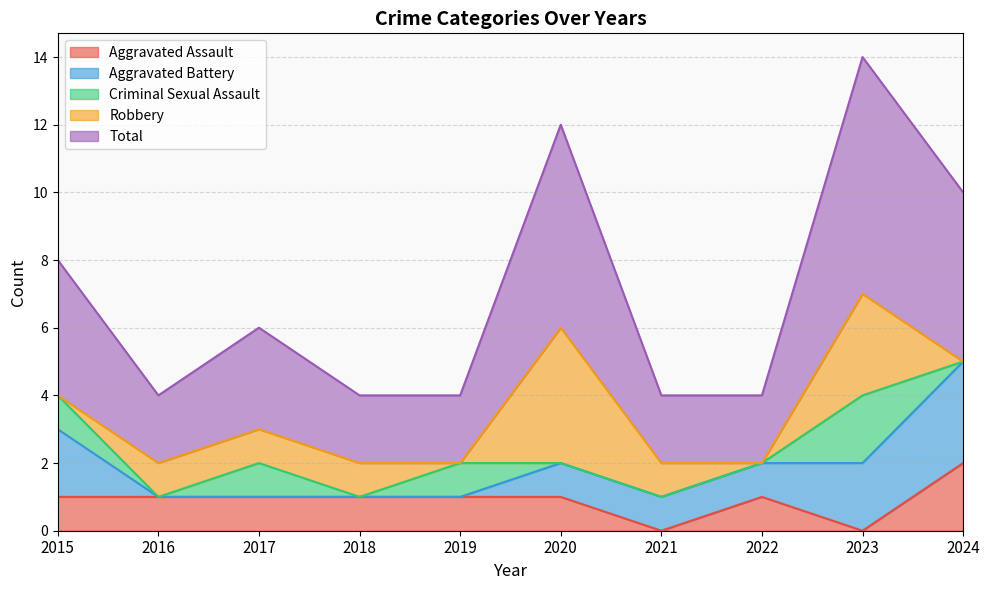

Reading left to right, what are all the values shown in this chart?

Aggravated Assault: 1	1	1	1	1	1	0	1	0	2
Aggravated Battery: 2	0	0	0	0	1	1	1	2	3
Criminal Sexual Assault: 1	0	1	0	1	0	0	0	2	0
Robbery: 0	1	1	1	0	4	1	0	3	0
Total: 4	2	3	2	2	6	2	2	7	5